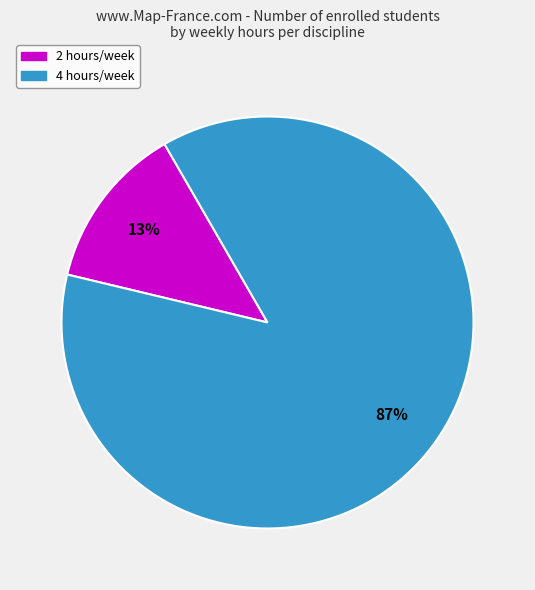

To the nearest percent, what is the average slice percentage?

50%